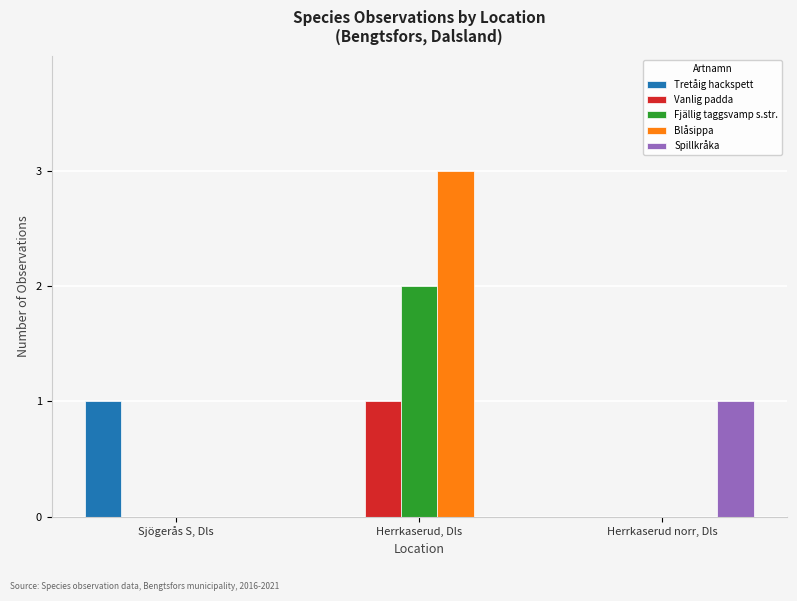

Is it true that Spillkråka equals 1 at Herrkaserud norr, Dls?

True